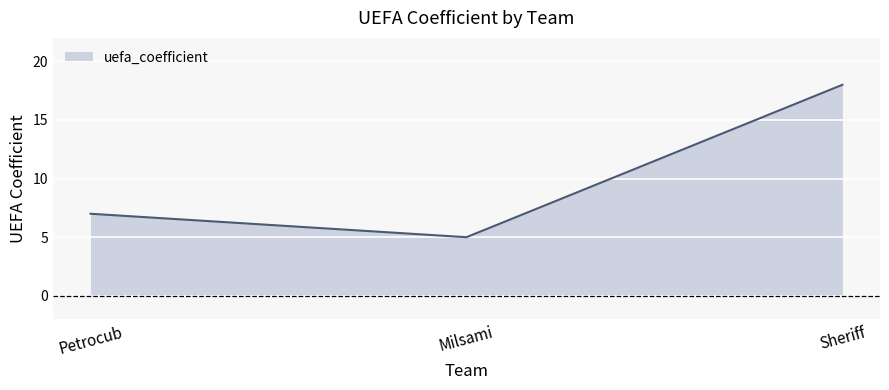

What is the approximate value at Sheriff?

18